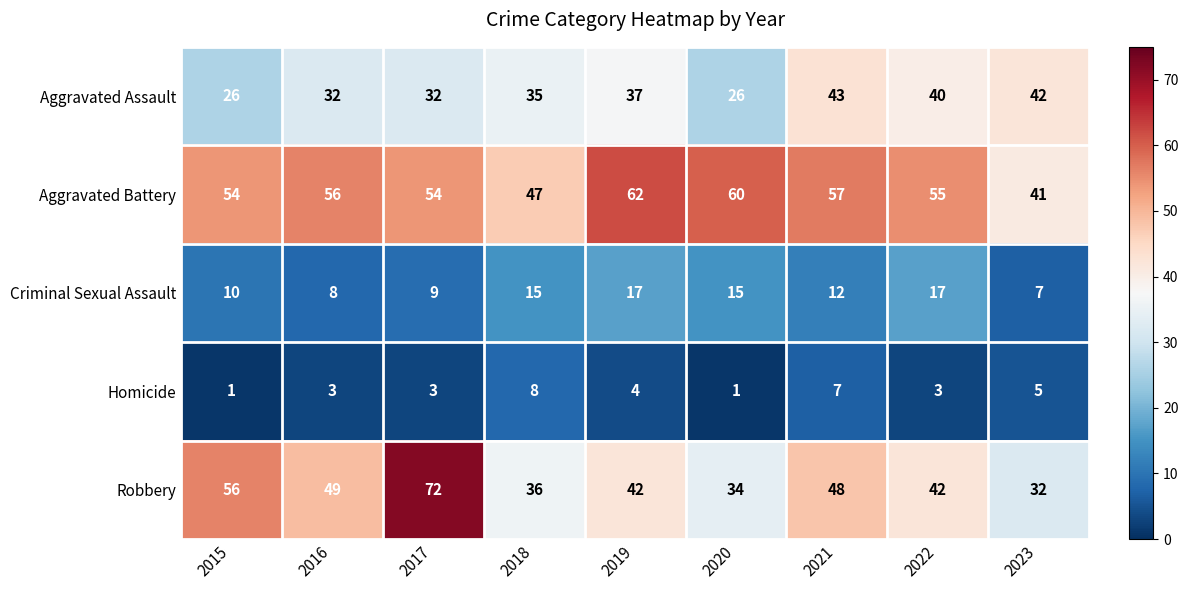

What is the sum of all Criminal Sexual Assault values?

110